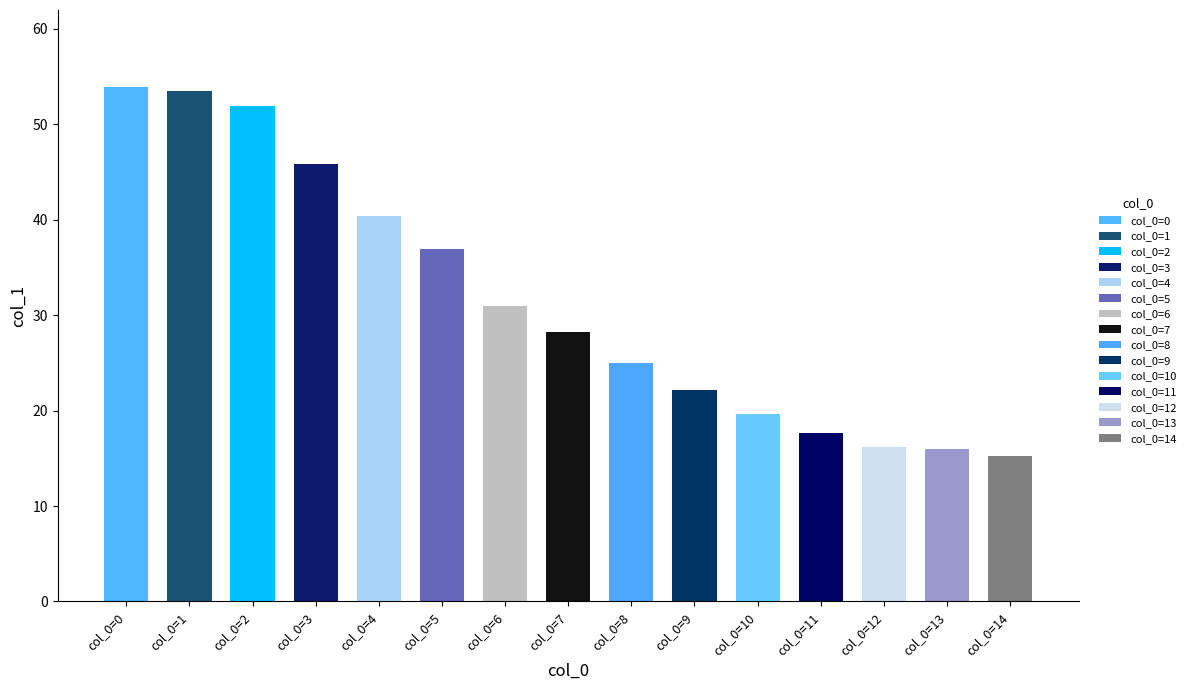

What is the value of the 6th bar from the left?

37.0